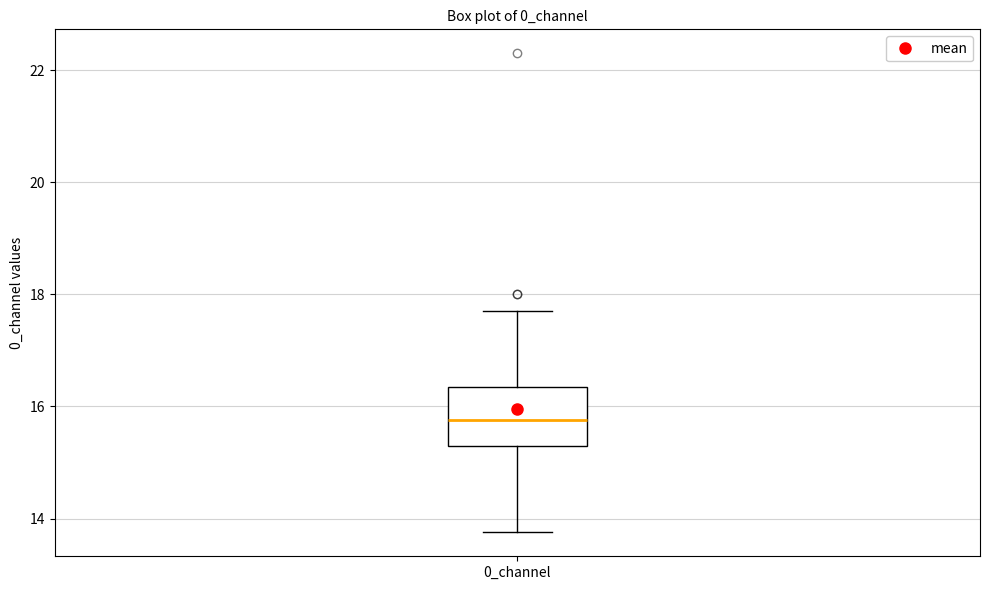

Where does the median line of the box for 0_channel sit on the y-axis? The values are not printed on the chart, so give them approximately, as read against the axis.

15.8